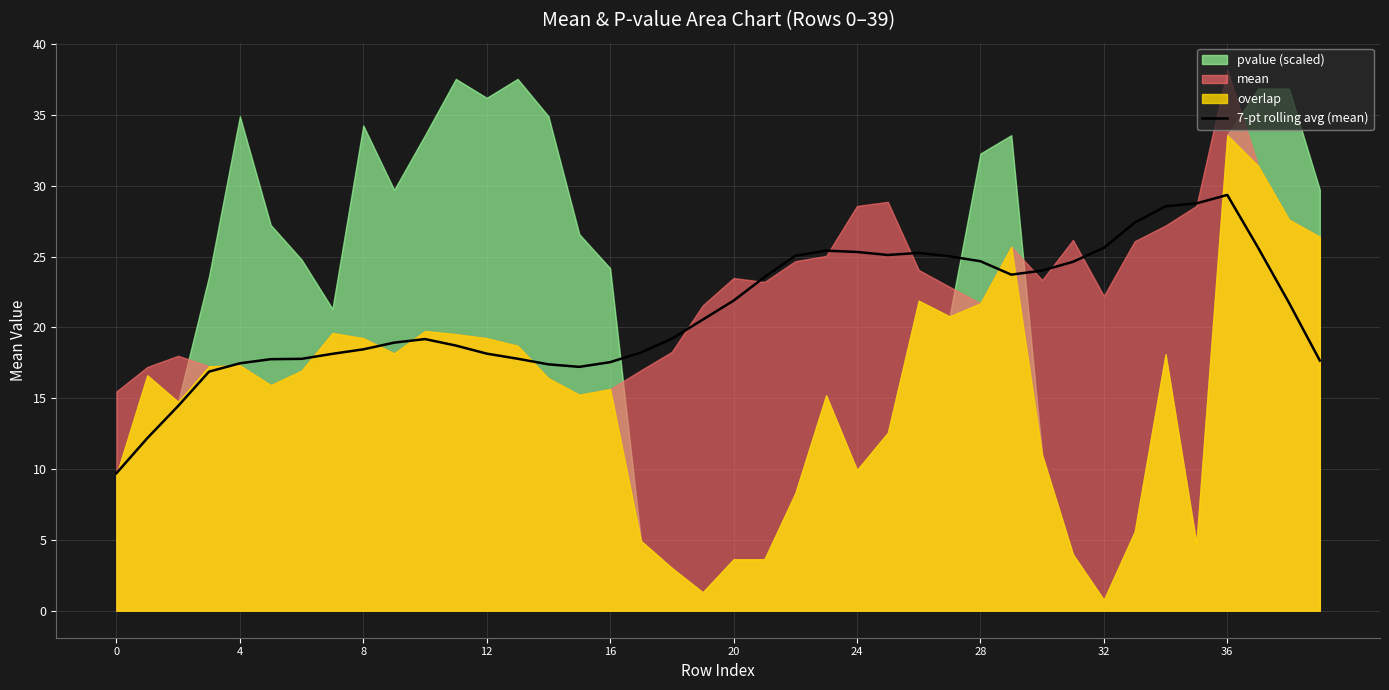

What is the highest value of the 7-pt rolling avg (mean) series?

29.4